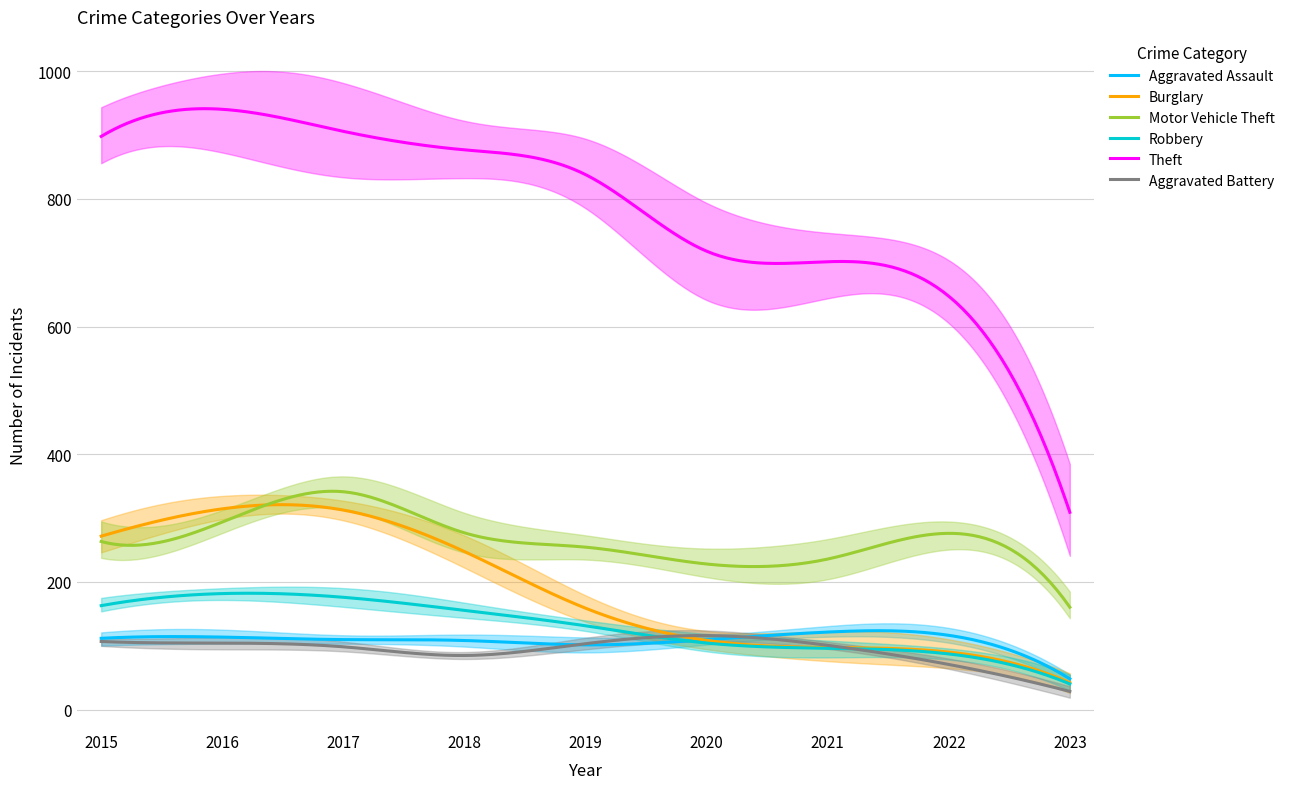

List the series in order of their peak value, lowest first.

Aggravated Battery, Aggravated Assault, Robbery, Burglary, Motor Vehicle Theft, Theft